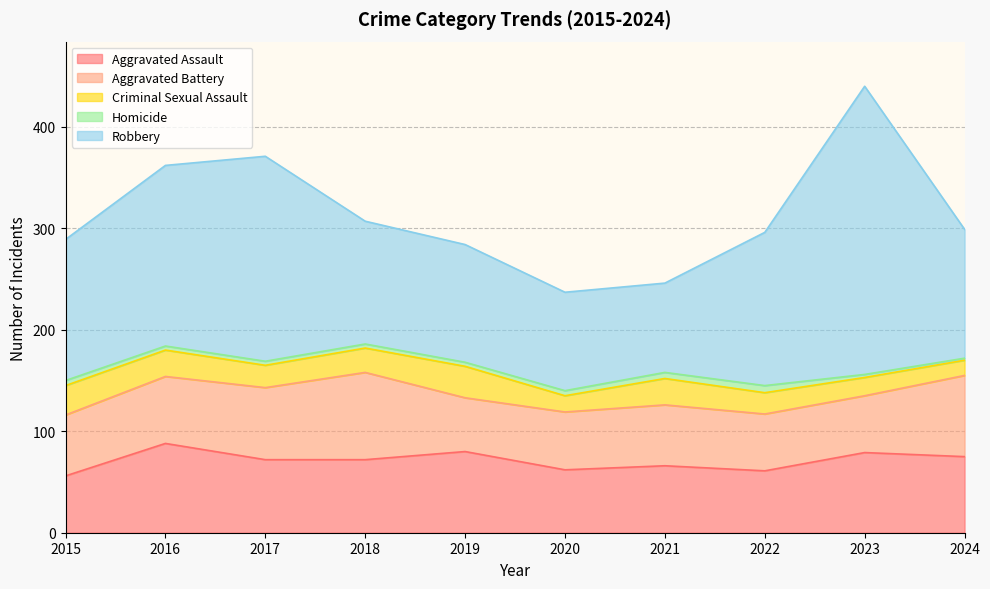

Reading left to right, extract all data points from this chart.

Aggravated Assault: 2015=56	2016=88	2017=72	2018=72	2019=80	2020=62	2021=66	2022=61	2023=79	2024=75
Aggravated Battery: 2015=60	2016=66	2017=71	2018=86	2019=53	2020=57	2021=60	2022=56	2023=56	2024=80
Criminal Sexual Assault: 2015=29	2016=26	2017=22	2018=24	2019=31	2020=16	2021=26	2022=21	2023=18	2024=15
Homicide: 2015=5	2016=4	2017=4	2018=4	2019=4	2020=5	2021=6	2022=7	2023=3	2024=2
Robbery: 2015=139	2016=178	2017=202	2018=121	2019=116	2020=97	2021=88	2022=151	2023=284	2024=127